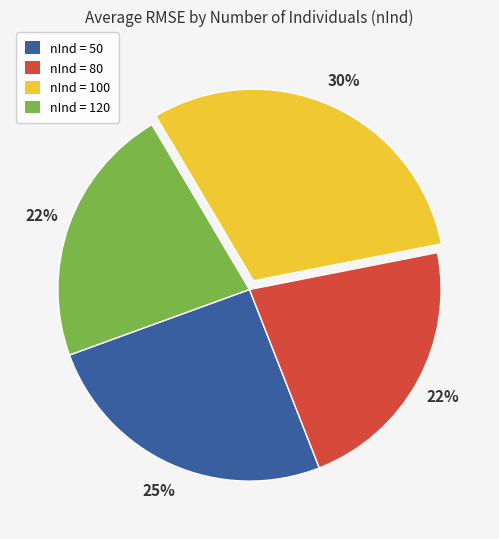

Count the number of slices in the pie.

4